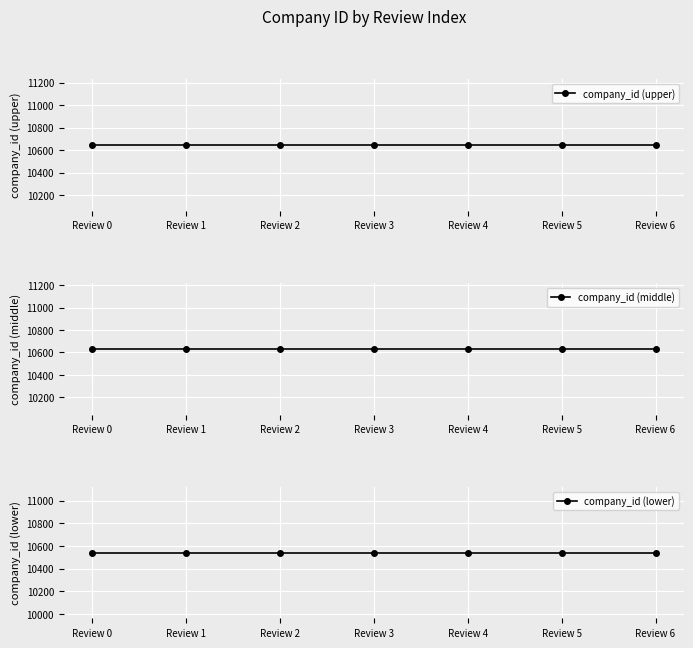

Reading left to right, extract all data points from this chart.

company_id (upper): 10645	10645	10645	10645	10645	10645	10645
company_id (middle): 10633	10633	10633	10633	10633	10633	10633
company_id (lower): 10543	10543	10543	10543	10543	10543	10543